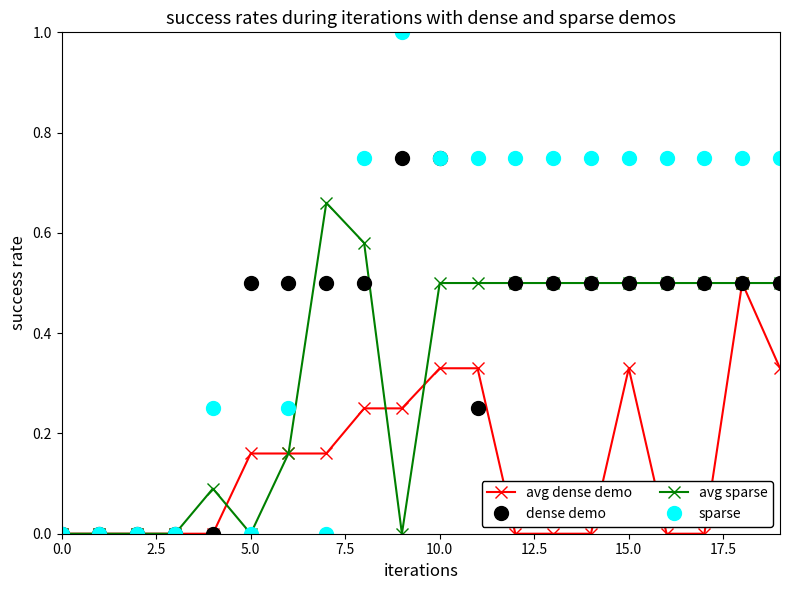

How many lines are shown in the chart?

4